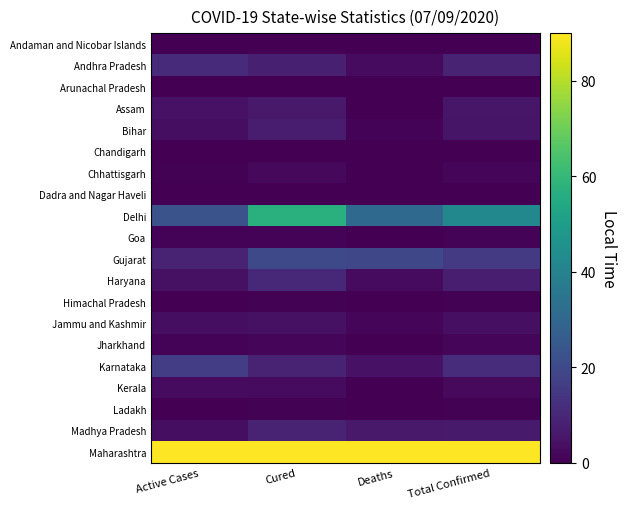

Reading left to right, transcribe all the data shown in this chart.

Andaman and Nicobar Islands: Active Cases=0.0	Cured=0.0	Deaths=0.0	Total Confirmed=0.0
Andhra Pradesh: Active Cases=10.7	Cured=8.1	Deaths=2.5	Total Confirmed=8.9
Arunachal Pradesh: Active Cases=0.1	Cured=0.0	Deaths=0.0	Total Confirmed=0.1
Assam: Active Cases=4.5	Cured=6.3	Deaths=0.2	Total Confirmed=5.3
Bihar: Active Cases=3.4	Cured=6.9	Deaths=1.0	Total Confirmed=5.2
Chandigarh: Active Cases=0.0	Cured=0.2	Deaths=0.1	Total Confirmed=0.1
Chhattisgarh: Active Cases=0.6	Cured=2.0	Deaths=0.1	Total Confirmed=1.4
Dadra and Nagar Haveli: Active Cases=0.2	Cured=0.1	Deaths=0.0	Total Confirmed=0.1
Delhi: Active Cases=23.1	Cured=57.1	Deaths=30.6	Total Confirmed=42.2
Goa: Active Cases=0.7	Cured=0.8	Deaths=0.1	Total Confirmed=0.8
Gujarat: Active Cases=8.9	Cured=19.9	Deaths=19.0	Total Confirmed=15.4
Haryana: Active Cases=4.2	Cured=10.3	Deaths=2.7	Total Confirmed=7.5
Himachal Pradesh: Active Cases=0.2	Cured=0.6	Deaths=0.1	Total Confirmed=0.4
Jammu and Kashmir: Active Cases=3.4	Cured=4.0	Deaths=1.4	Total Confirmed=3.7
Jharkhand: Active Cases=0.8	Cured=1.5	Deaths=0.2	Total Confirmed=1.2
Karnataka: Active Cases=16.3	Cured=8.6	Deaths=4.5	Total Confirmed=11.6
Kerala: Active Cases=2.5	Cured=2.5	Deaths=0.3	Total Confirmed=2.4
Ladakh: Active Cases=0.1	Cured=0.6	Deaths=0.0	Total Confirmed=0.4
Madhya Pradesh: Active Cases=3.3	Cured=8.7	Deaths=6.0	Total Confirmed=6.4
Maharashtra: Active Cases=90.0	Cured=90.0	Deaths=90.0	Total Confirmed=90.0